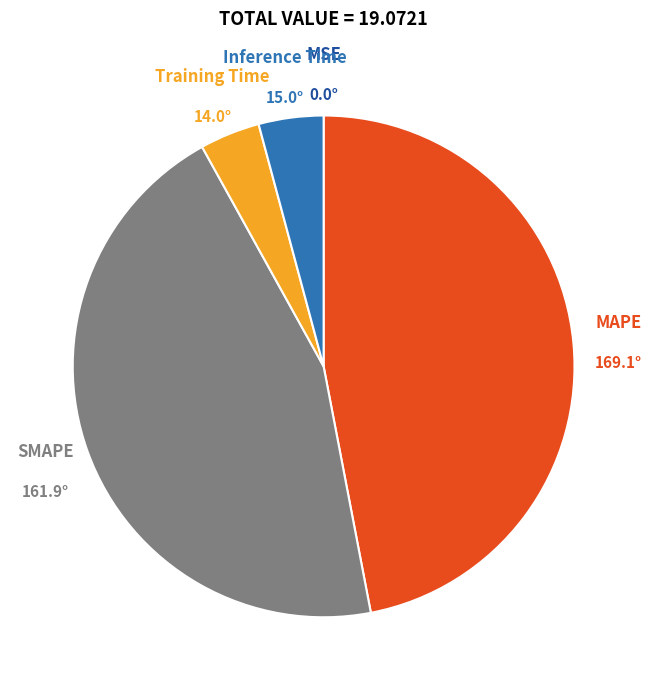

Is there a majority slice in this chart?

No